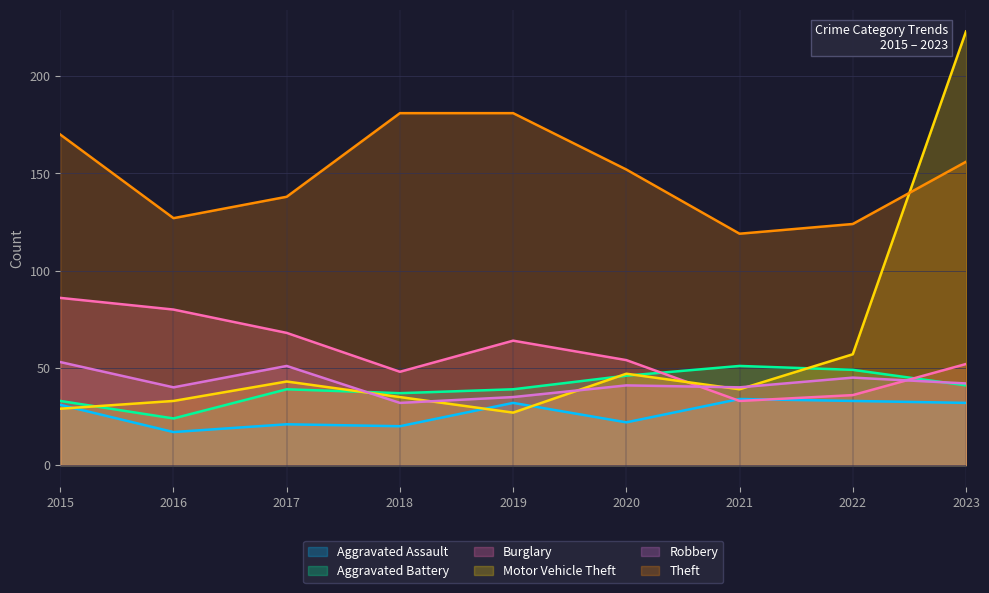

What is the value of the Robbery point at the 7th from the left?

40